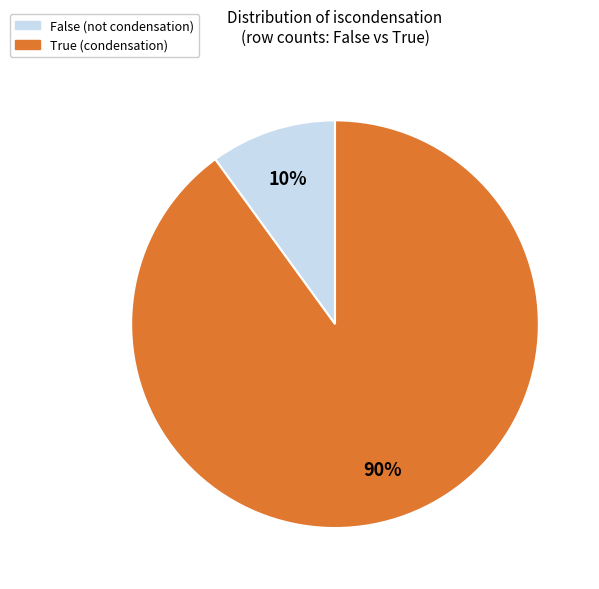

What is the largest slice in the pie chart?

True